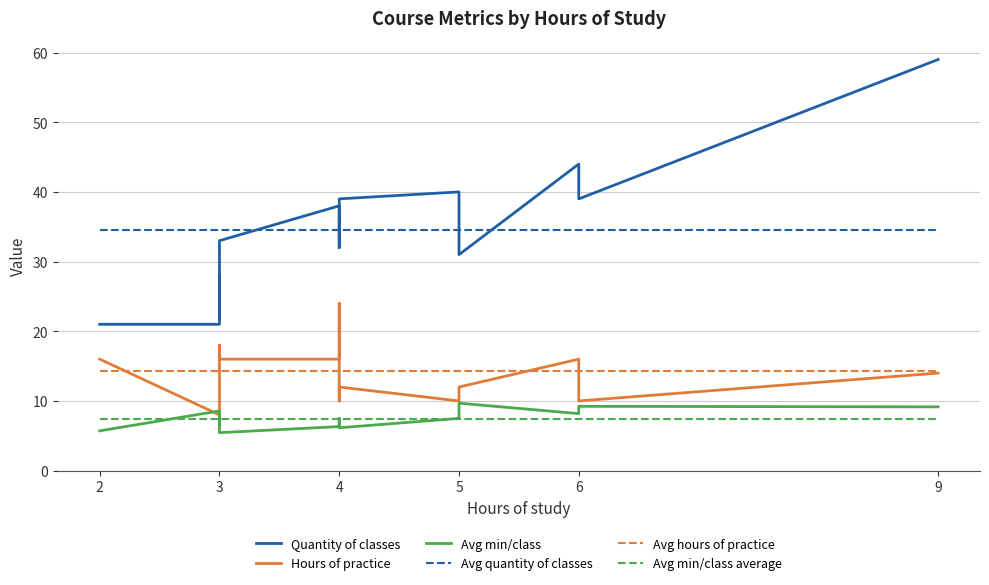

True or false: Quantity of classes has a value of 25.4 at 4.

False